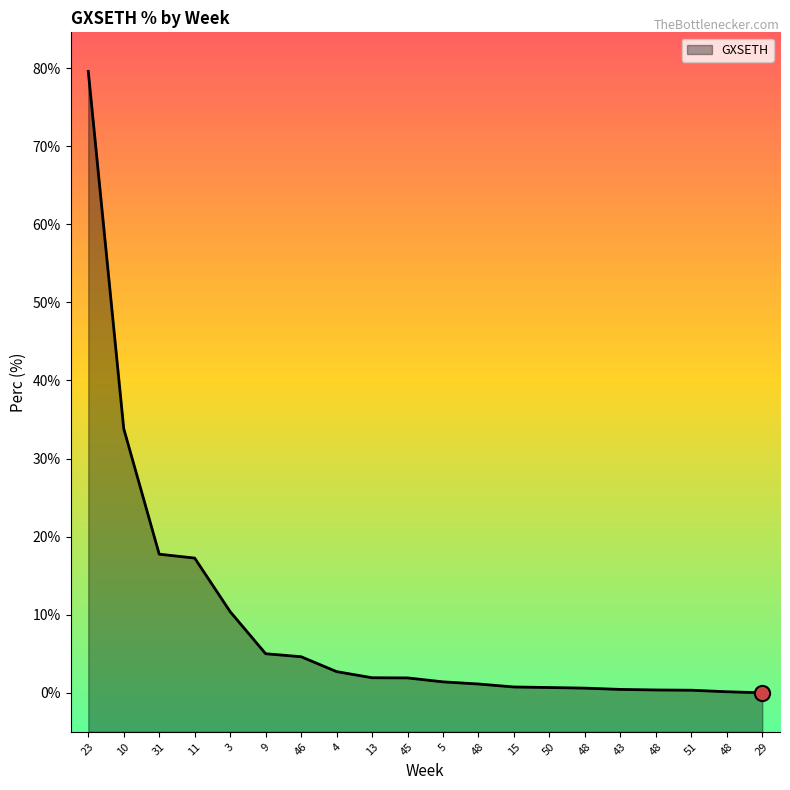

Which has a higher value, 48 or 10?

10